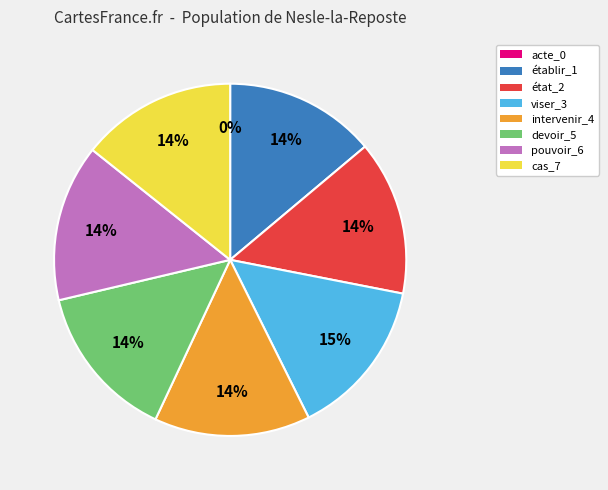

The établir_1 slice represents 14% of the pie. True or false?

True